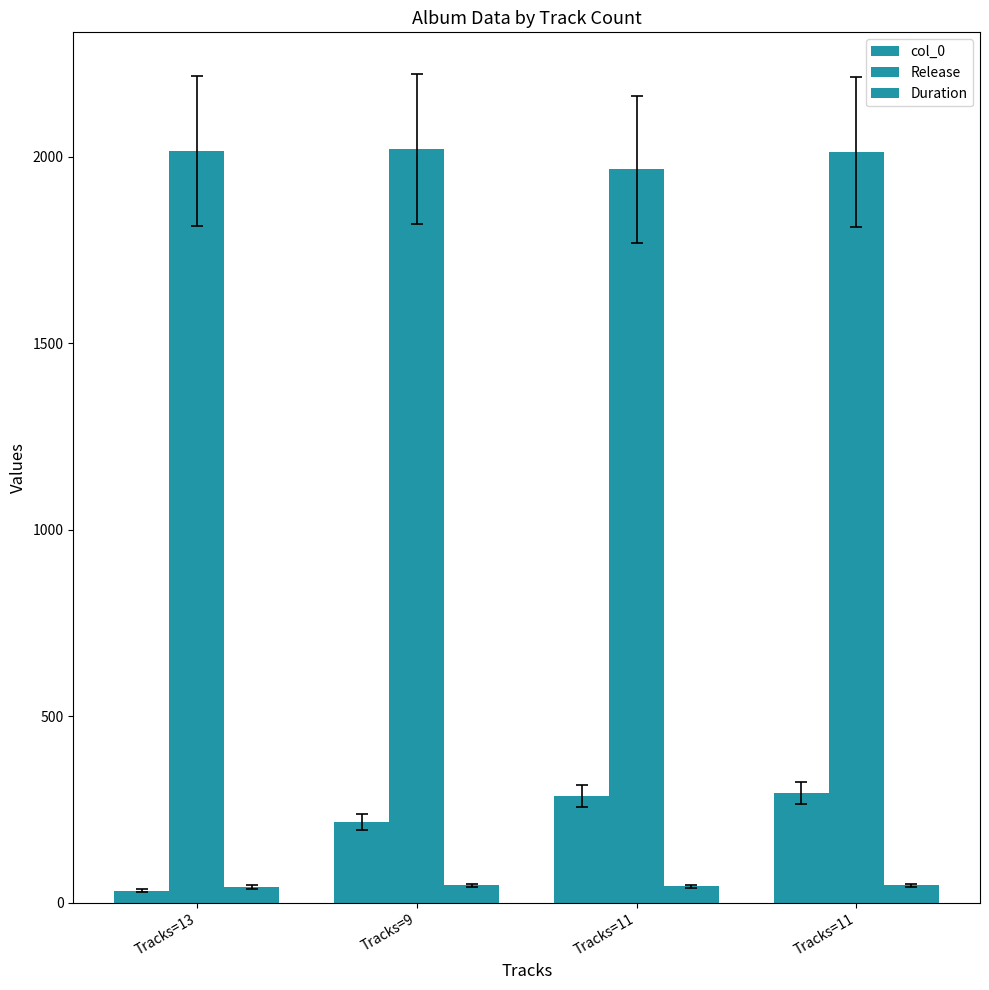

How many bars are there in total?

12